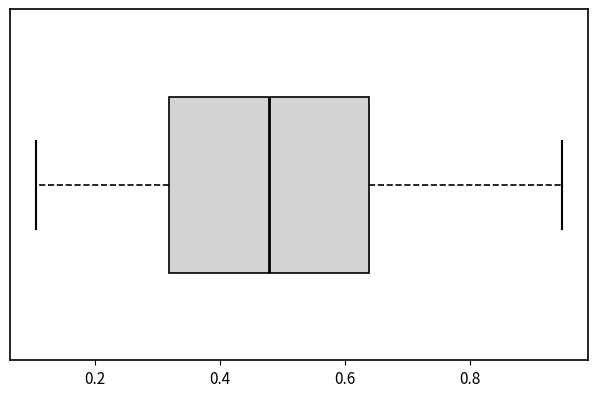

Transcribe this box plot: give where the median line is, the range the box spans, and where the two whiskers end, as read against the x-axis. The values are not printed on the chart, so give them approximately, as read against the axis.

median 0.48, box 0.32 to 0.64, whiskers 0.10 to 0.94